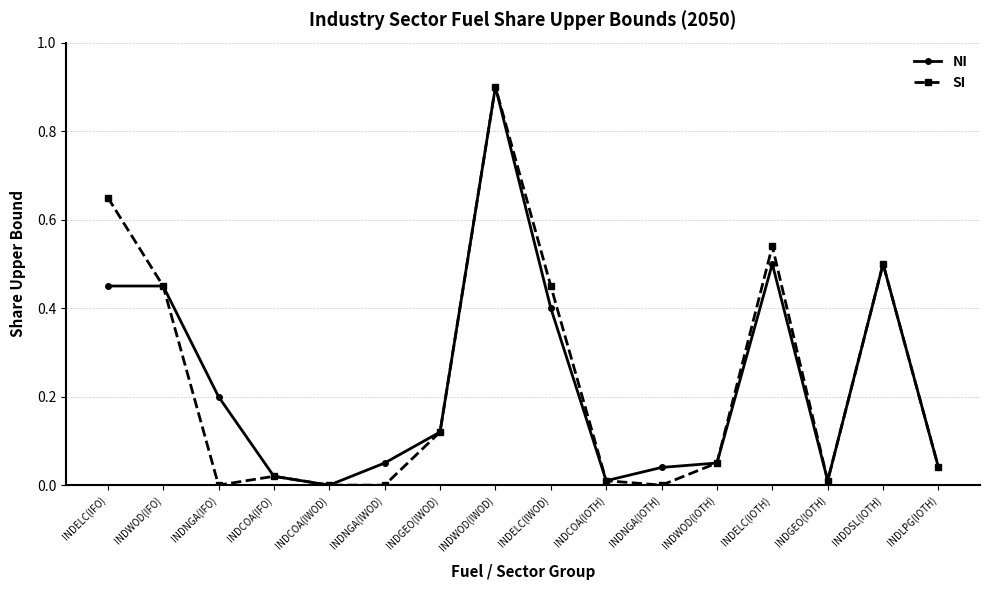

At which label does NI reach its minimum?

INDCOA(IWOD)